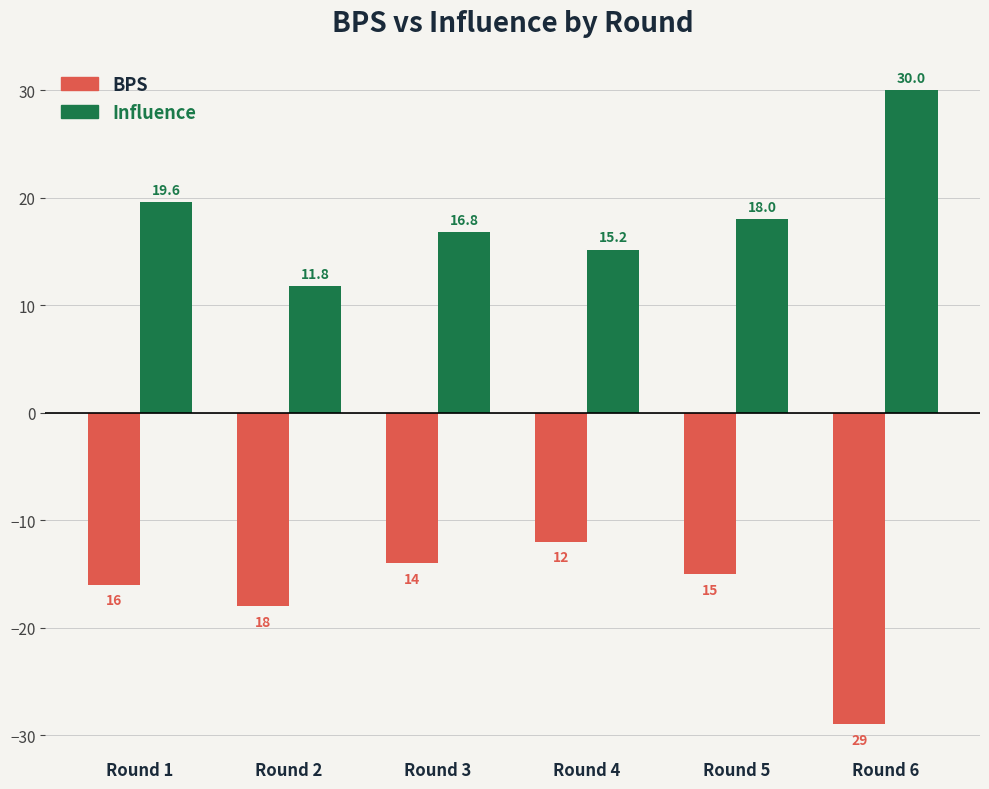

Which category has the lowest value across all series?

Round 6